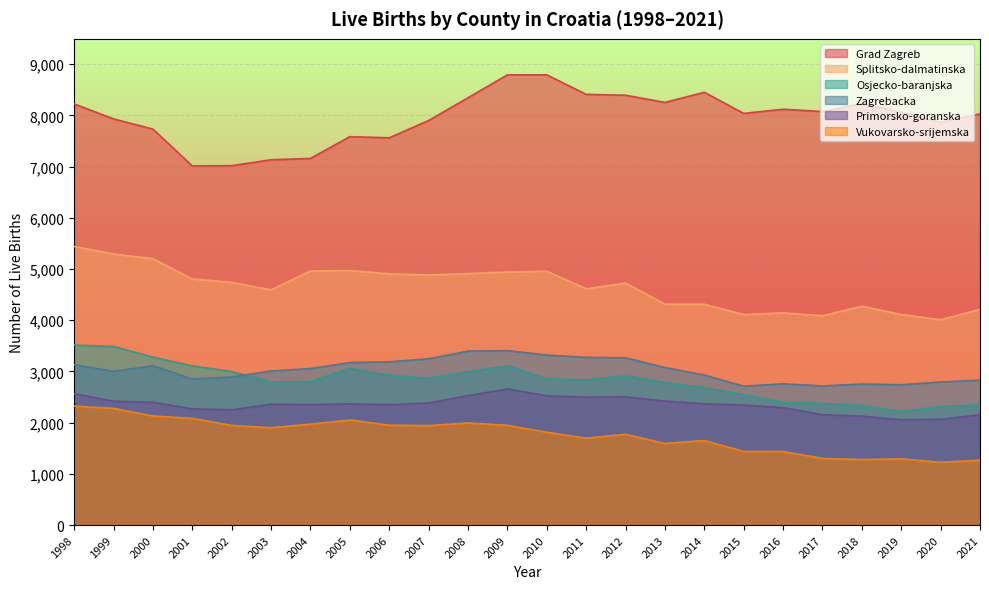

How many data points in Grad Zagreb are above 8062?

11